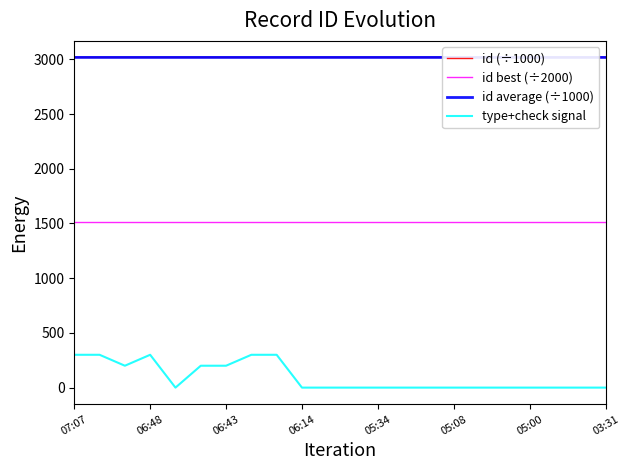

What is the average value of the id (÷1000) series?

3017.4